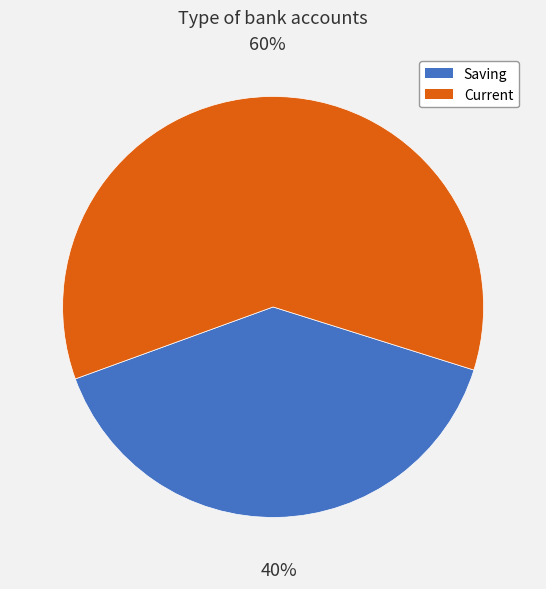

Which slice is the largest?

Current